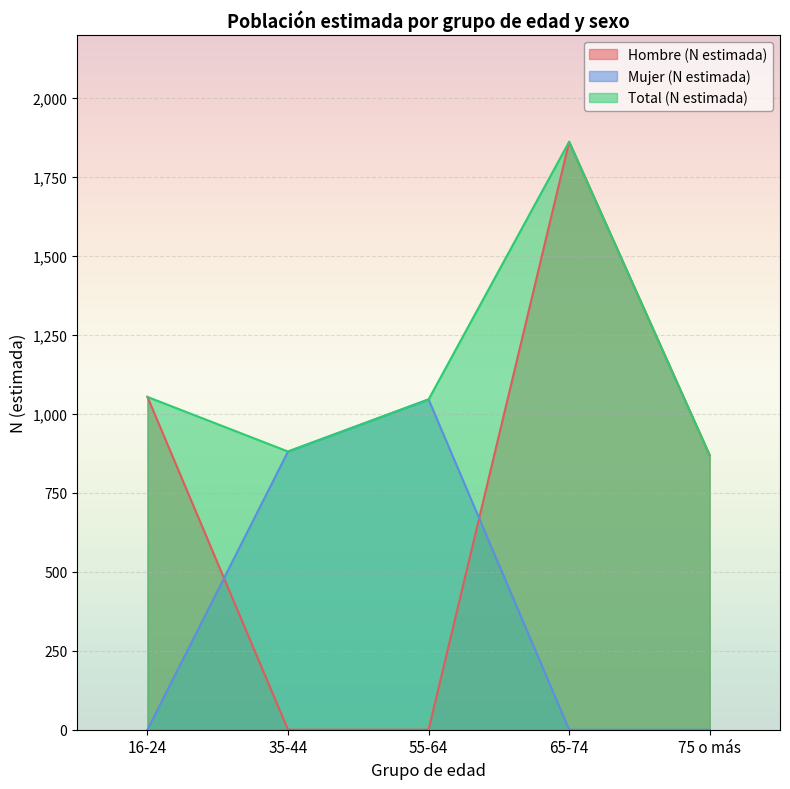

The value of Total (N estimada) at 55-64 is 1046. True or false?

True